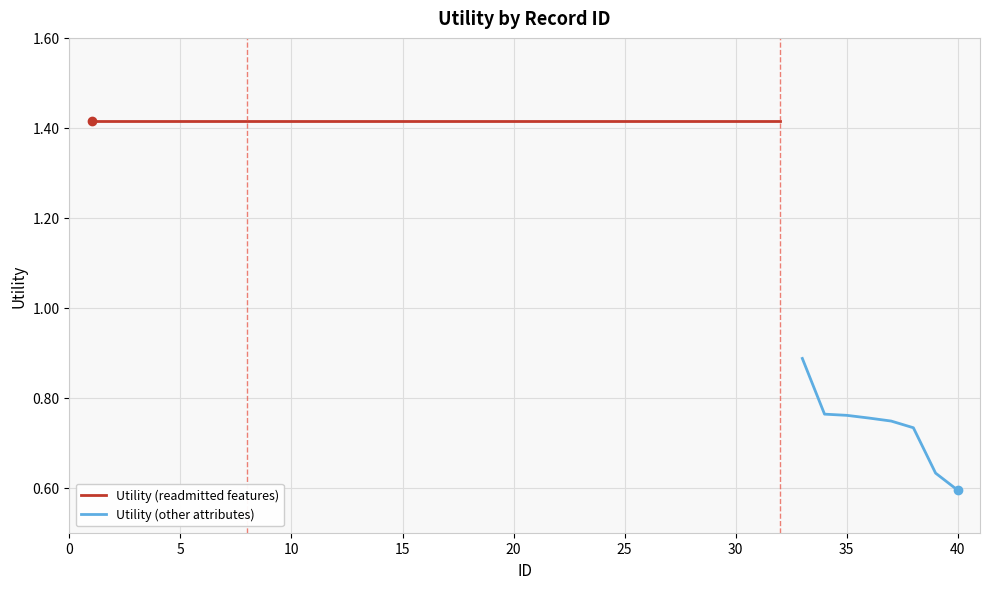

What is the value of the 34th point from the left?

0.8